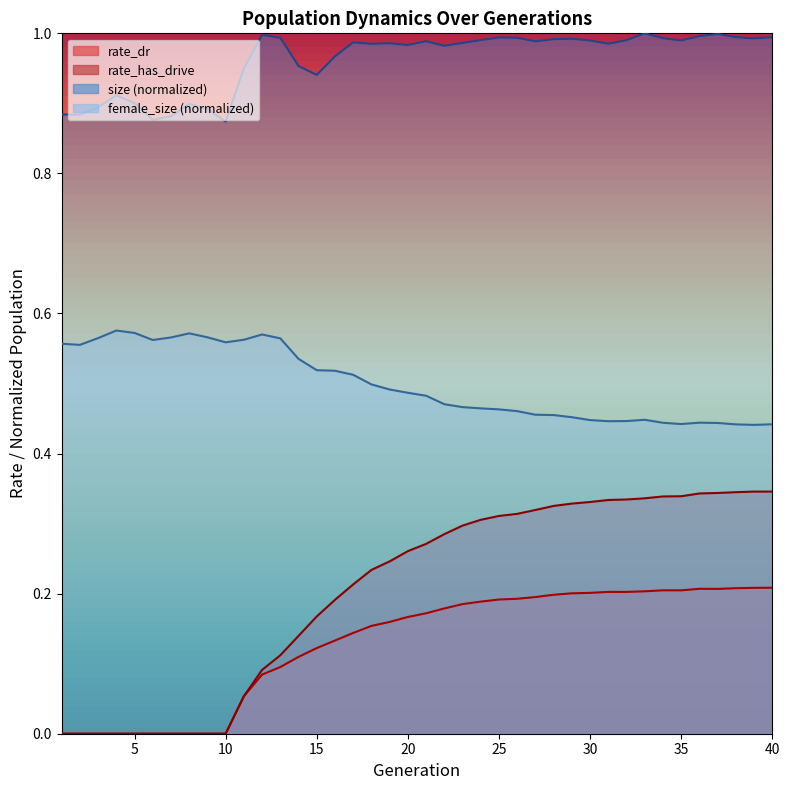

Which has a higher value, 8 or 24?

24